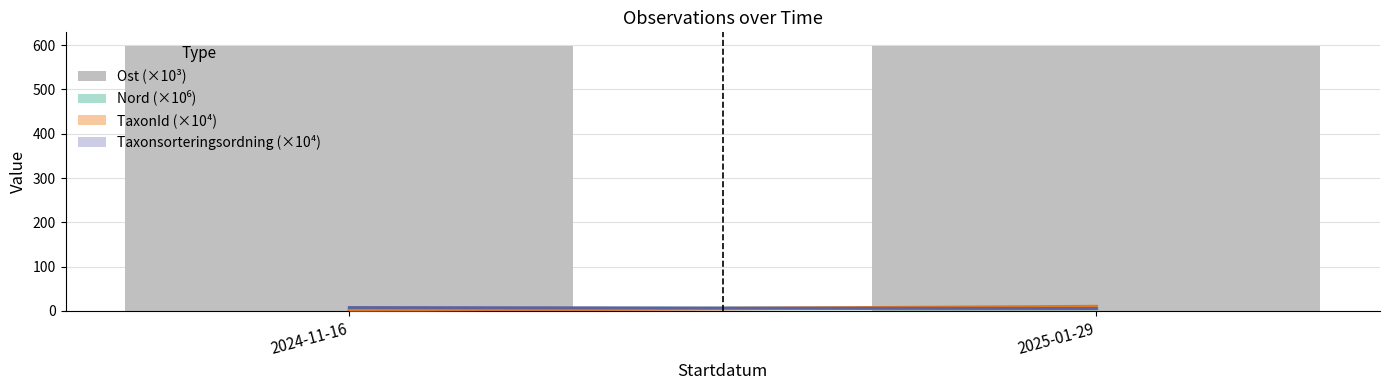

What is the difference between the maximum and minimum values?

0.2